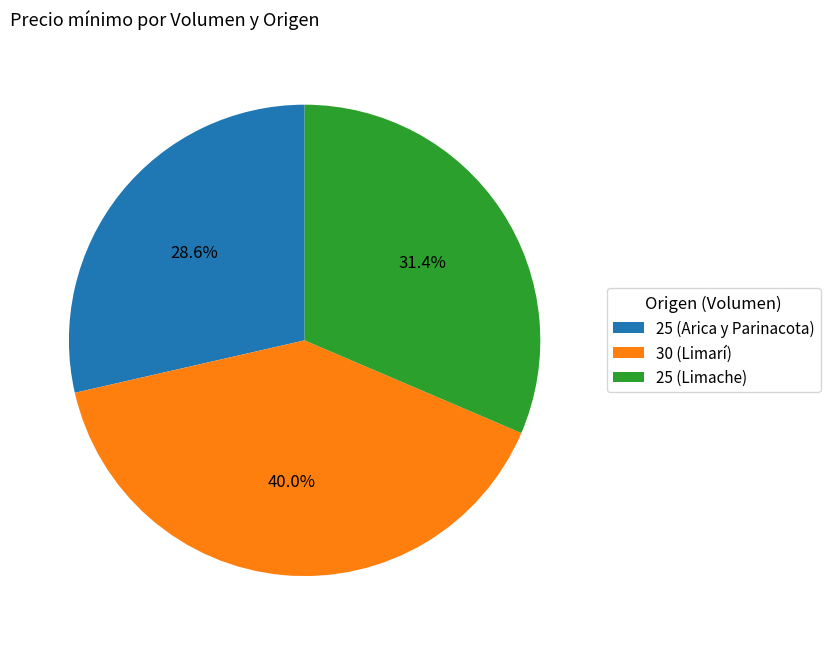

True or false: 30 (Limarí) accounts for 40% of the total.

True